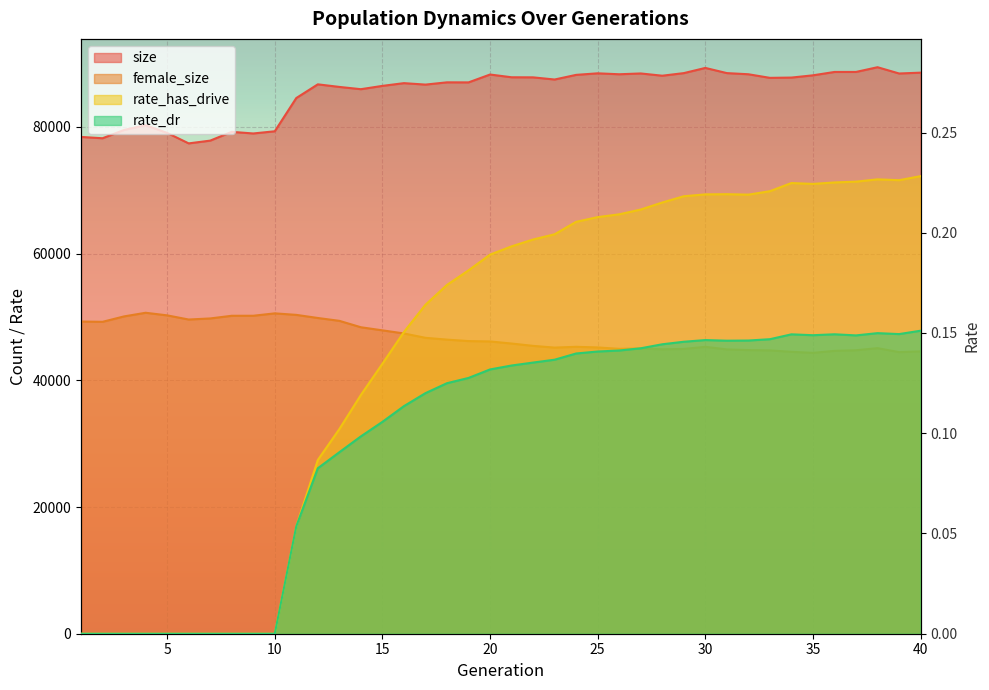

Reading left to right, transcribe all the data shown in this chart.

size: 78427.0	78219.0	79528.0	80278.0	79062.0	77409.0	77844.0	79231.0	78974.0	79320.0	84570.0	86730.0	86322.0	85964.0	86486.0	86918.0	86689.0	87046.0	87037.0	88280.0	87846.0	87832.0	87492.0	88225.0	88469.0	88321.0	88448.0	88092.0	88501.0	89321.0	88503.0	88322.0	87753.0	87798.0	88153.0	88684.0	88687.0	89433.0	88442.0	88574.0
female_size: 49283.0	49241.0	50095.0	50668.0	50259.0	49602.0	49772.0	50193.0	50197.0	50575.0	50336.0	49844.0	49395.0	48382.0	47894.0	47402.0	46714.0	46430.0	46199.0	46140.0	45812.0	45444.0	45169.0	45298.0	45195.0	44974.0	45039.0	44898.0	44961.0	45293.0	44882.0	44778.0	44726.0	44503.0	44338.0	44654.0	44750.0	45082.0	44453.0	44573.0
rate_has_drive: 0.0	0.0	0.0	0.0	0.0	0.0	0.0	0.0	0.0	0.0	0.1	0.1	0.1	0.1	0.1	0.2	0.2	0.2	0.2	0.2	0.2	0.2	0.2	0.2	0.2	0.2	0.2	0.2	0.2	0.2	0.2	0.2	0.2	0.2	0.2	0.2	0.2	0.2	0.2	0.2
rate_dr: 0.0	0.0	0.0	0.0	0.0	0.0	0.0	0.0	0.0	0.0	0.1	0.1	0.1	0.1	0.1	0.1	0.1	0.1	0.1	0.1	0.1	0.1	0.1	0.1	0.1	0.1	0.1	0.1	0.1	0.1	0.1	0.1	0.1	0.1	0.1	0.1	0.1	0.1	0.1	0.2